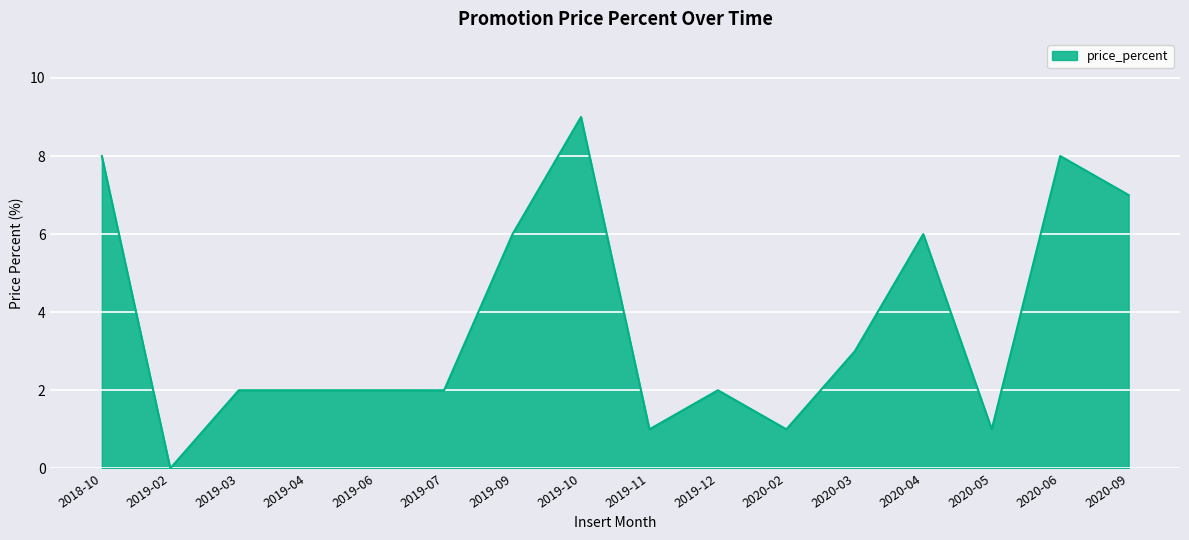

At which label is the value closest to 4?

2020-03